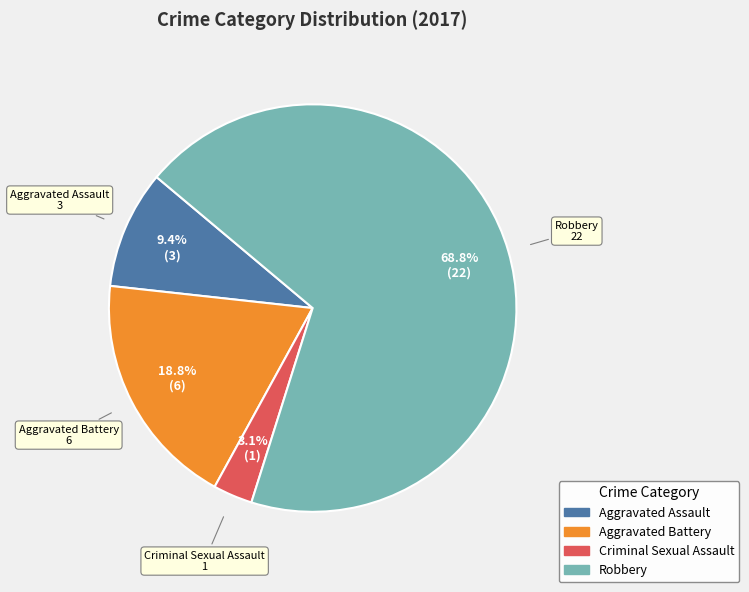

To the nearest percent, what is the difference between the largest and smallest slice percentages?

66%